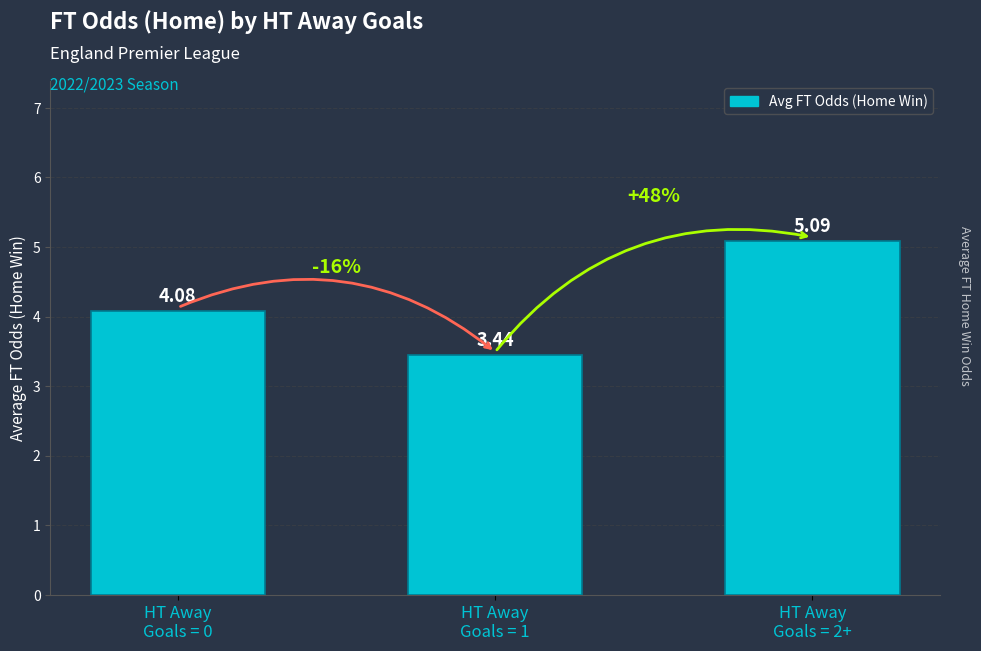

Rank the categories by value from lowest to highest.

HT Away
Goals = 1, HT Away
Goals = 0, HT Away
Goals = 2+